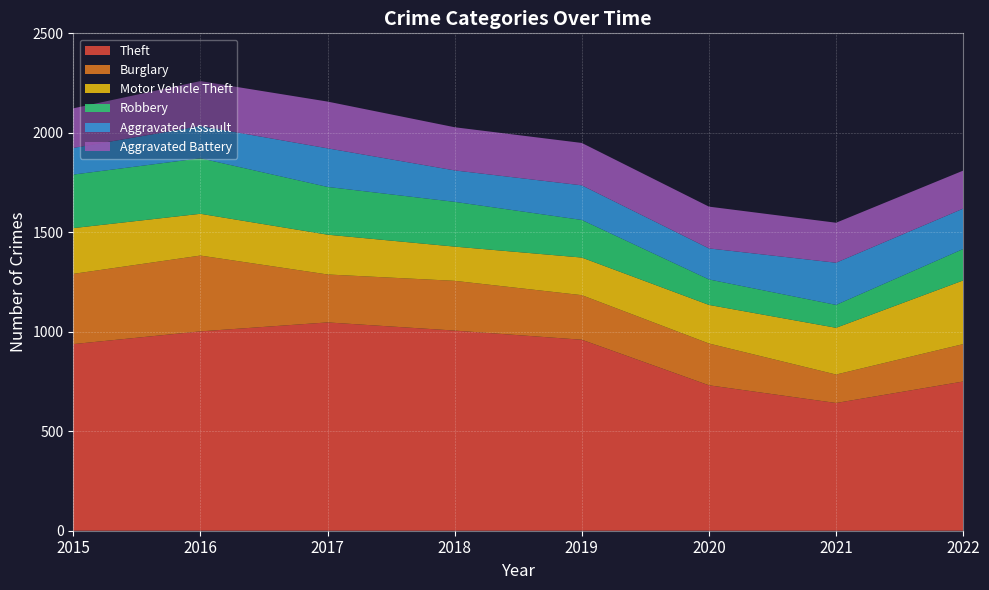

Reading left to right, transcribe all the data shown in this chart.

Theft: 2015=938	2016=1002	2017=1047	2018=1006	2019=960	2020=731	2021=642	2022=750
Burglary: 2015=353	2016=381	2017=241	2018=250	2019=224	2020=210	2021=143	2022=188
Motor Vehicle Theft: 2015=230	2016=210	2017=200	2018=172	2019=189	2020=194	2021=235	2022=320
Robbery: 2015=269	2016=279	2017=240	2018=225	2019=189	2020=128	2021=115	2022=158
Aggravated Assault: 2015=134	2016=162	2017=194	2018=158	2019=174	2020=156	2021=212	2022=203
Aggravated Battery: 2015=199	2016=226	2017=235	2018=217	2019=213	2020=210	2021=201	2022=191